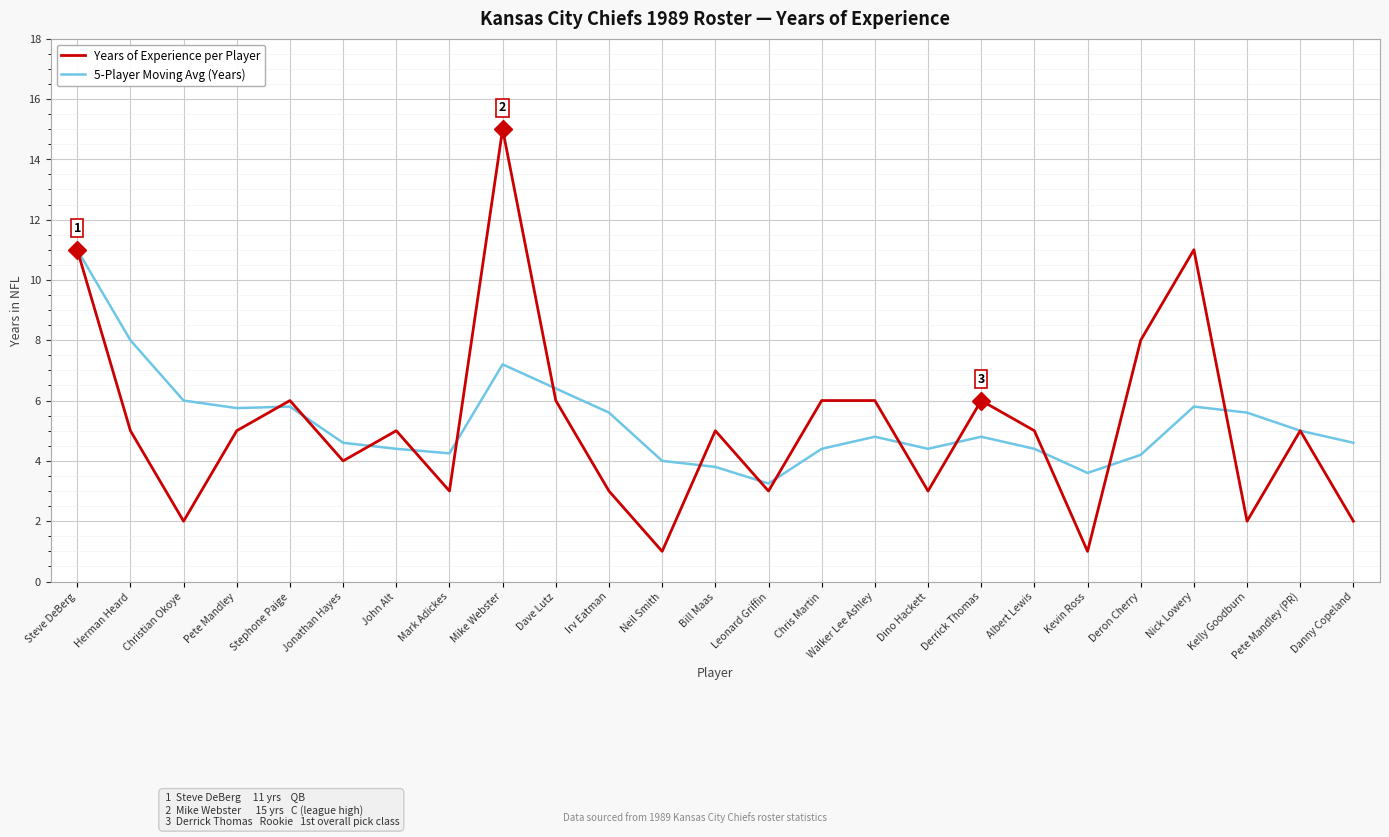

Between Jonathan Hayes and Nick Lowery, which series saw the biggest shift?

Years of Experience per Player